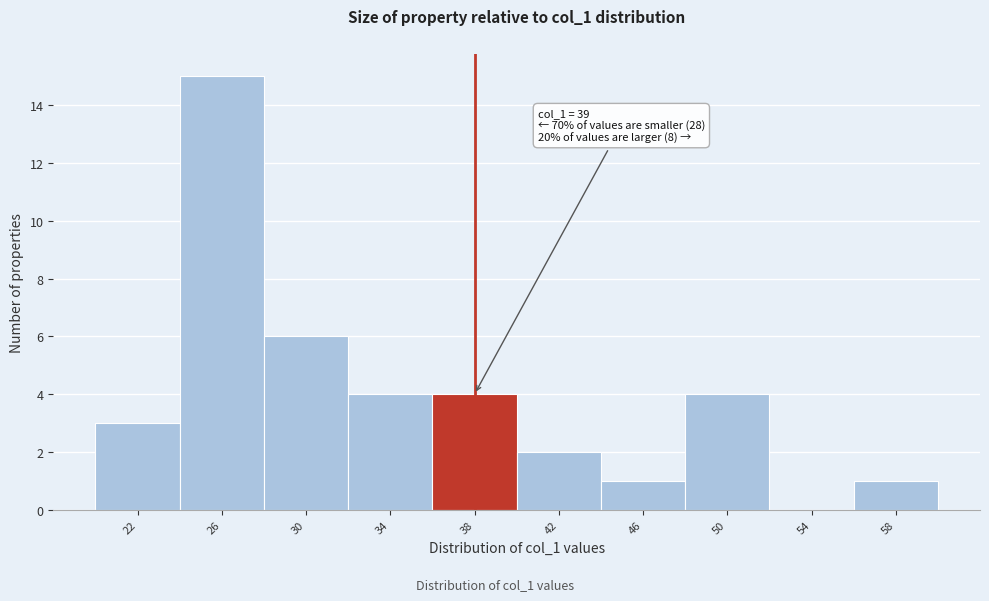

Reading left to right, extract all data points from this chart.

22=3	26=15	30=6	34=4	38=4	42=2	46=1	50=4	54=0	58=1